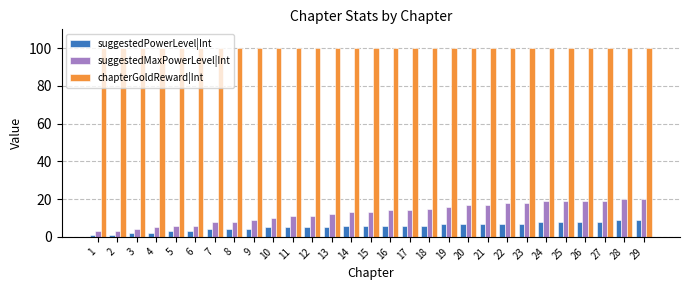

What is the greatest value displayed?

100